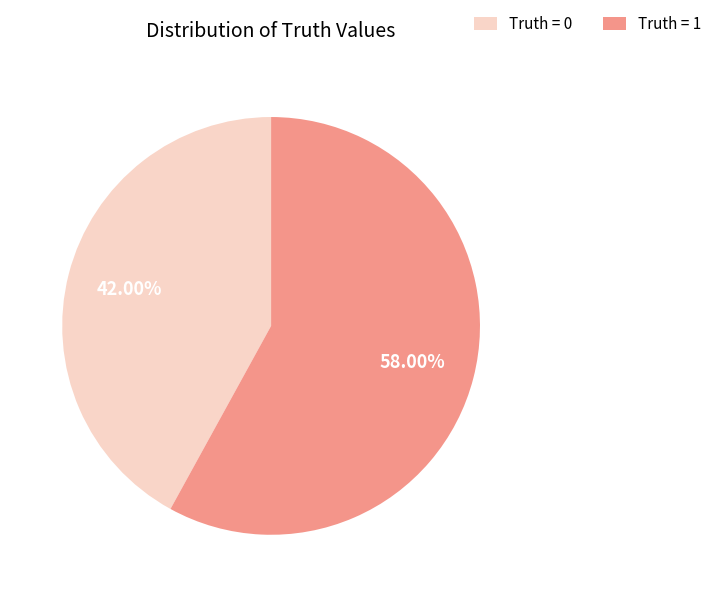

Does any single category account for the majority?

Yes